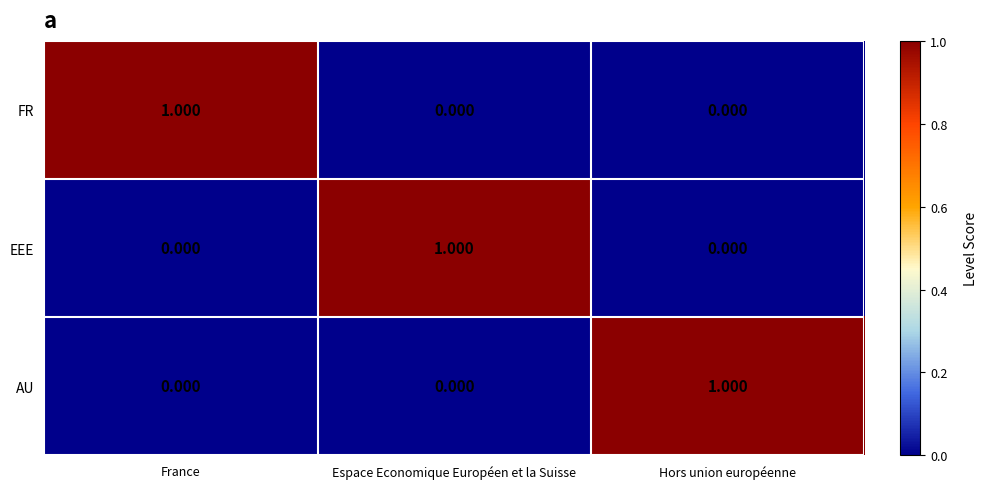

Is the value of AU at Hors union européenne greater than the value of EEE at Hors union européenne?

Yes